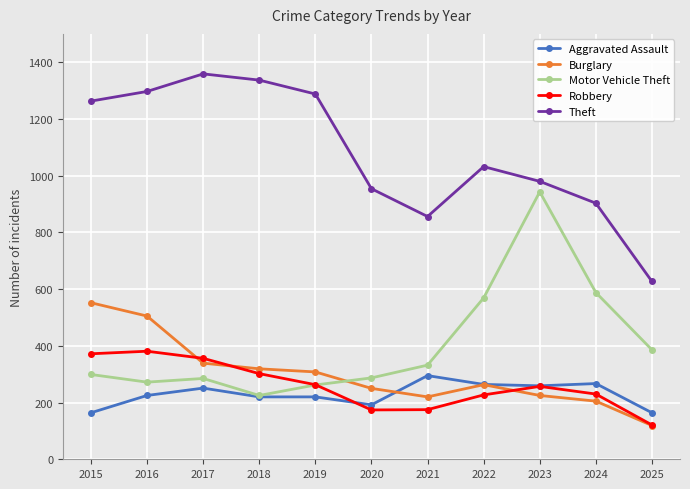

What is the average value of the Robbery series?

260